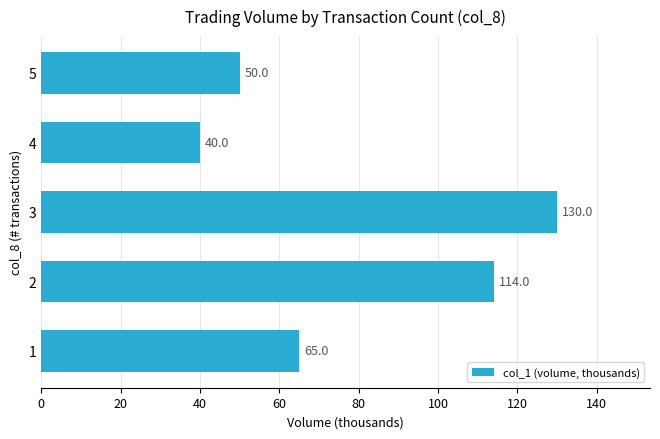

True or false: the data shows 15 at 1.

False